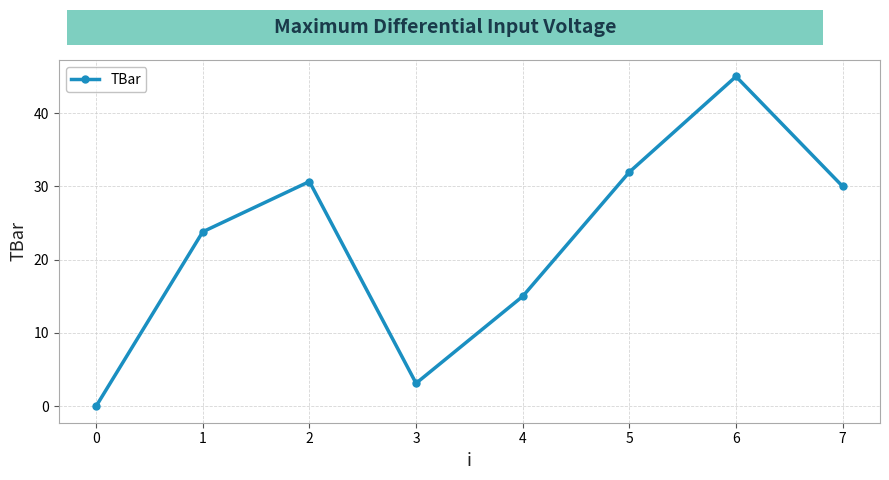

How many values are above zero?

7